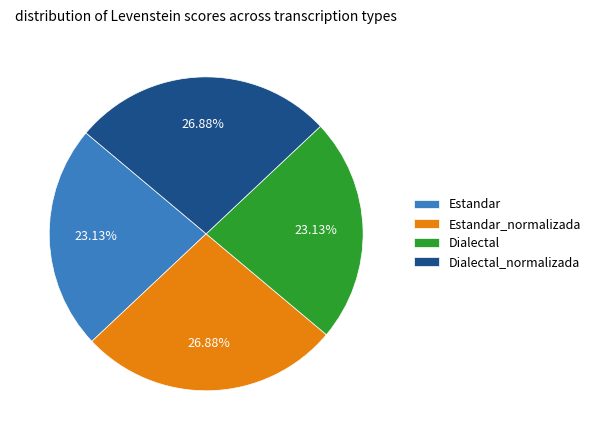

To the nearest percent, what is the average slice percentage?

25%